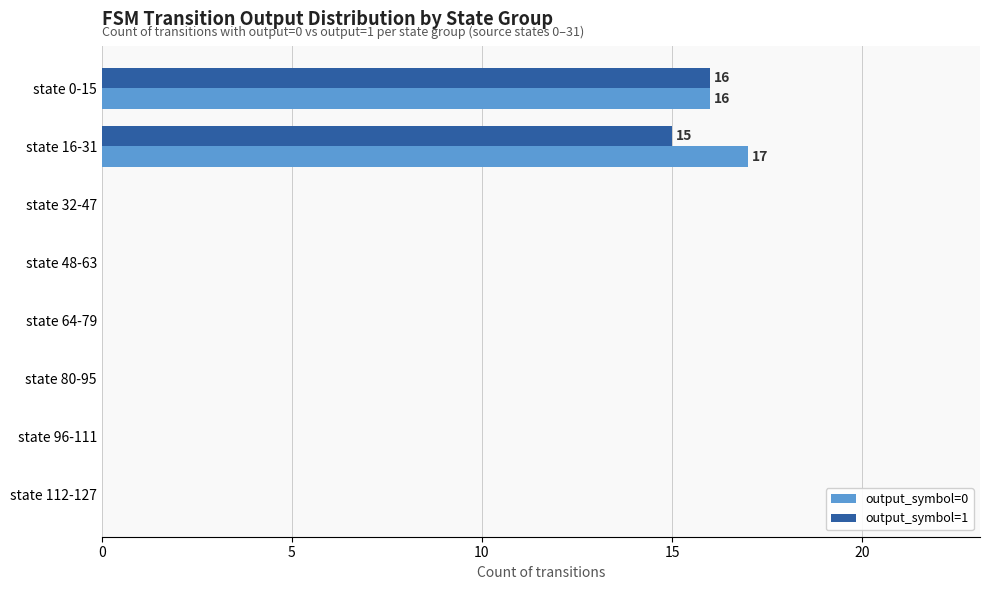

At which label is output_symbol=1 closest to 8?

state 16-31